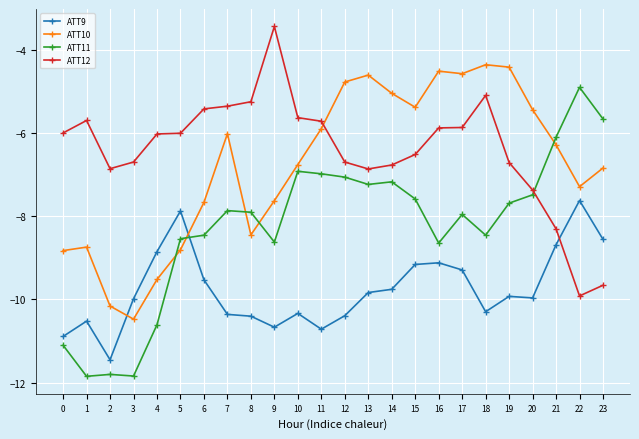

Which series has the largest range (max minus min)?

ATT11